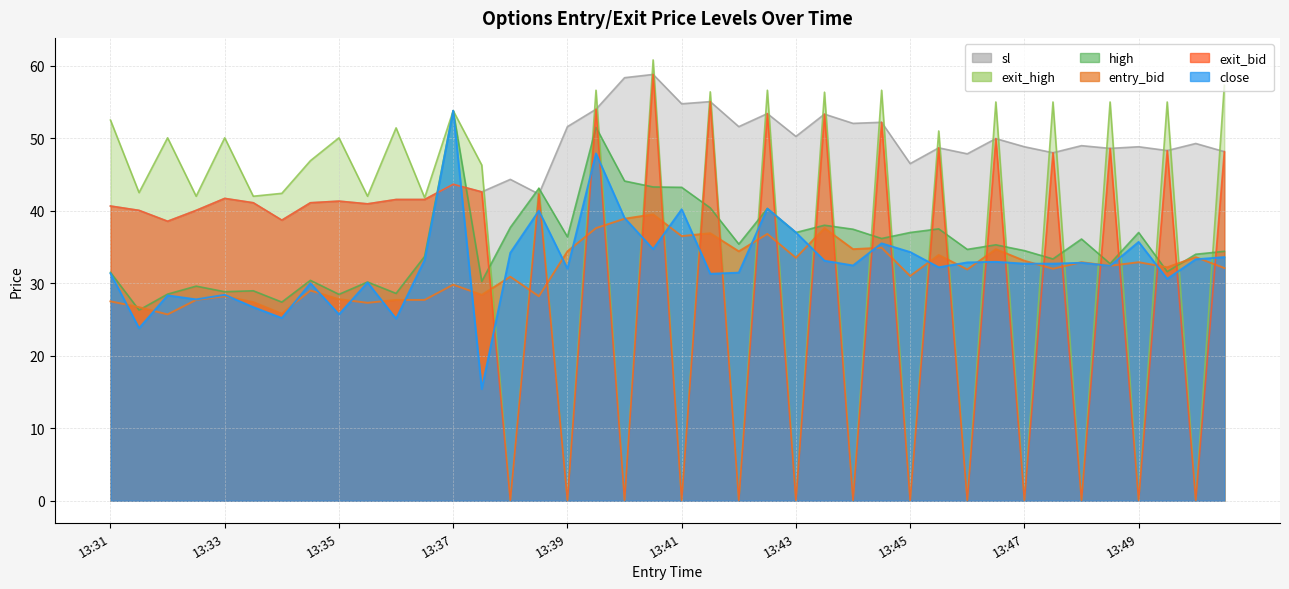

How many data points does each series have?

40